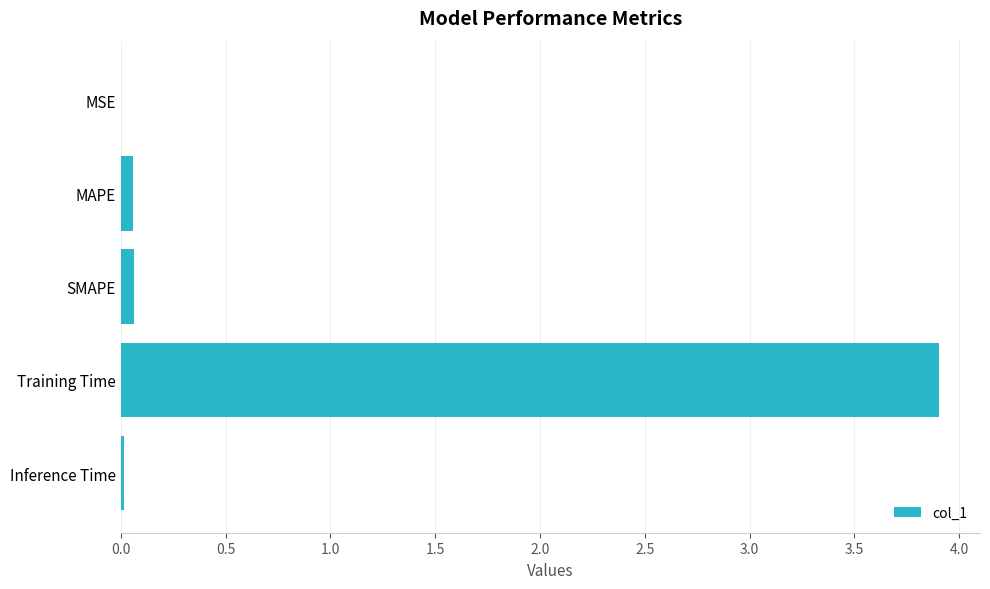

The chart shows a value of 0.1 at MAPE. True or false?

True